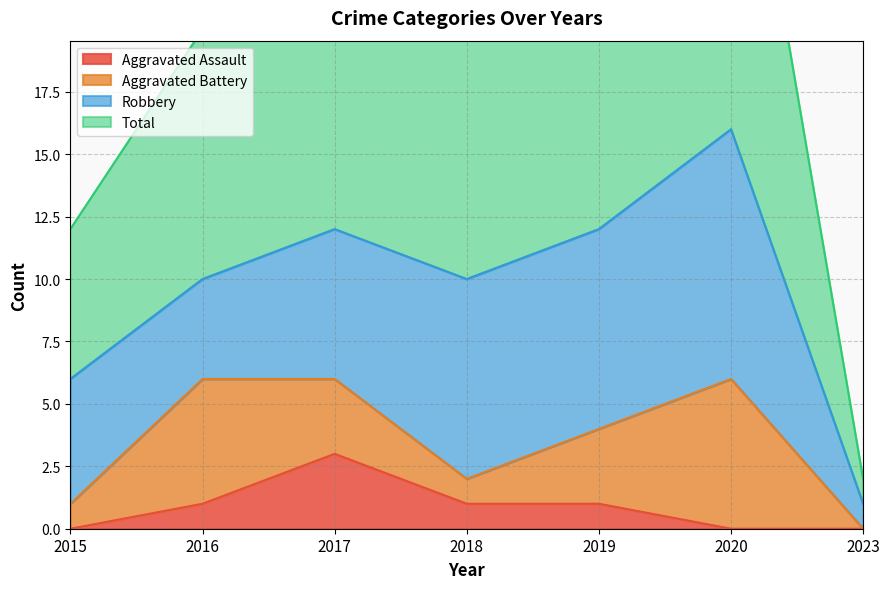

The value of Aggravated Assault at 2023 is -1. True or false?

False